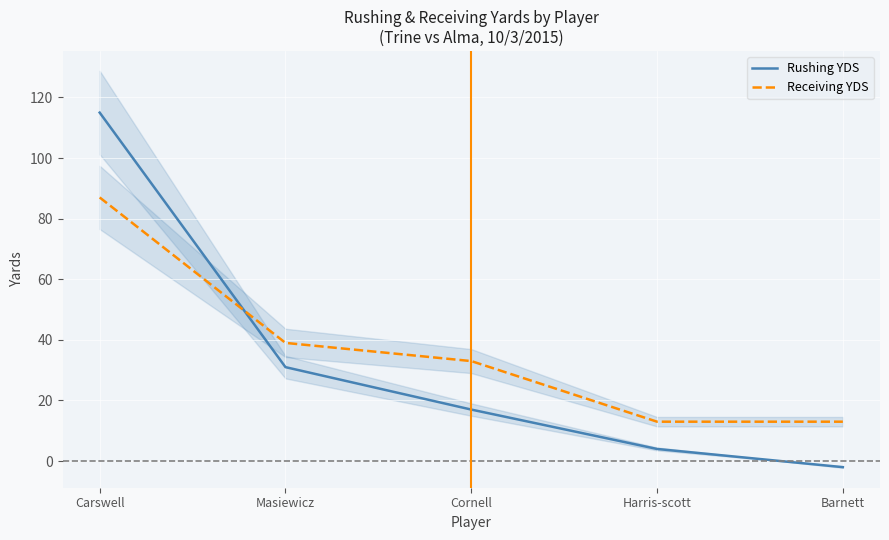

Reading left to right, transcribe all the data shown in this chart.

Rushing YDS: Carswell=115	Masiewicz=31	Cornell=17	Harris-scott=4	Barnett=-2
Receiving YDS: Carswell=87	Masiewicz=39	Cornell=33	Harris-scott=13	Barnett=13